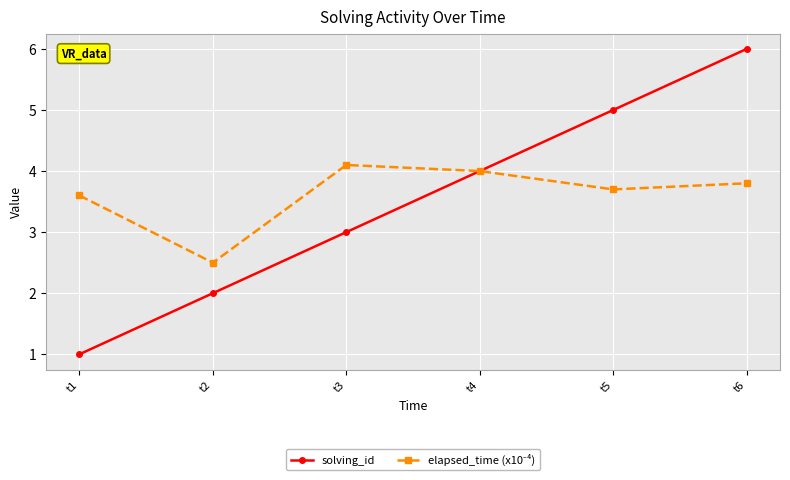

True or false: solving_id has a value of 3.3 at t6.

False